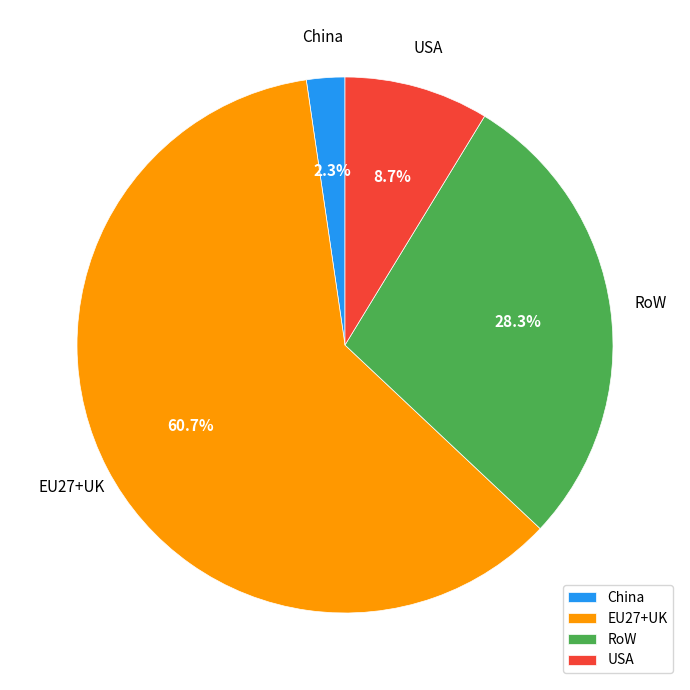

Which category has the biggest portion of the pie?

EU27+UK